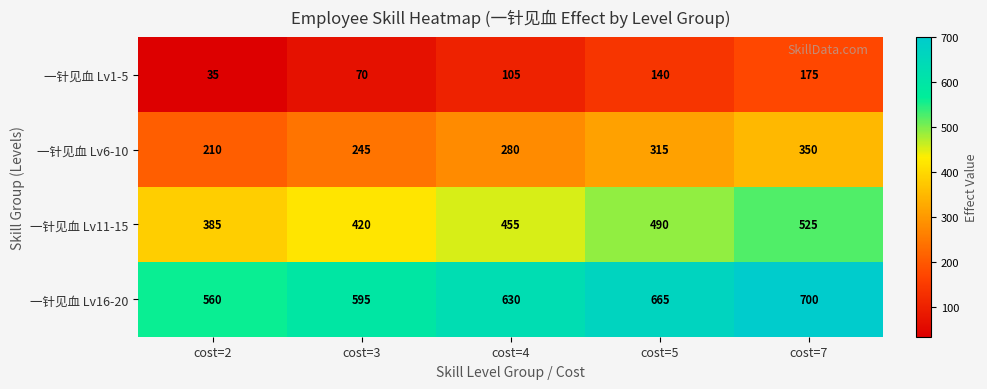

What is the difference between the highest and lowest values at cost=7?

525